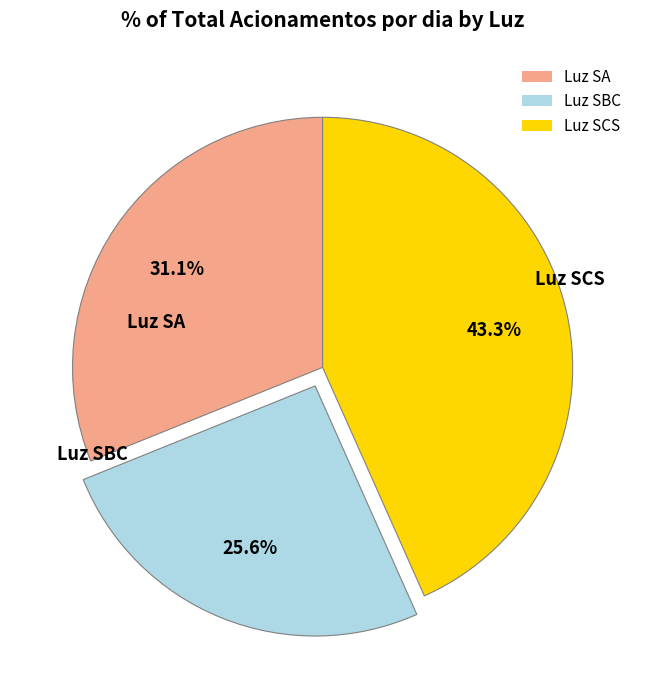

How many segments does this pie chart have?

3